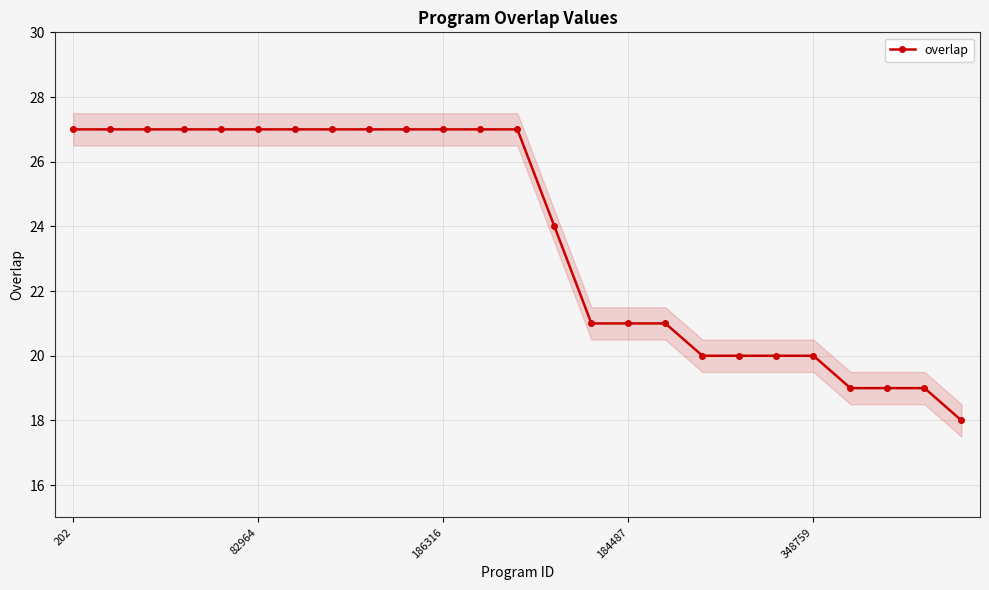

The overlap series shows 10 at 82964. True or false?

False